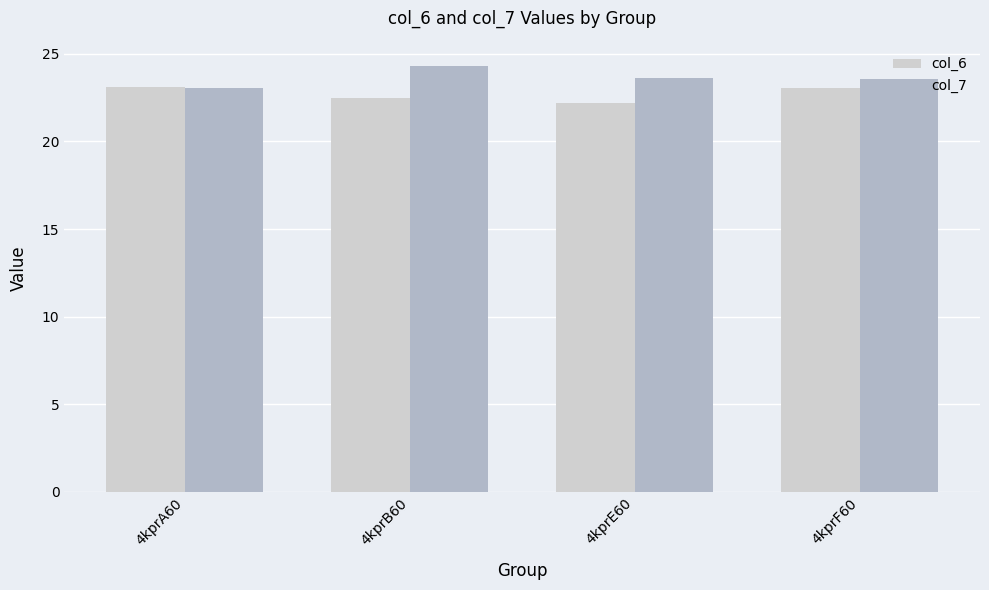

Read the col_6 value at 4kprA60.

23.1